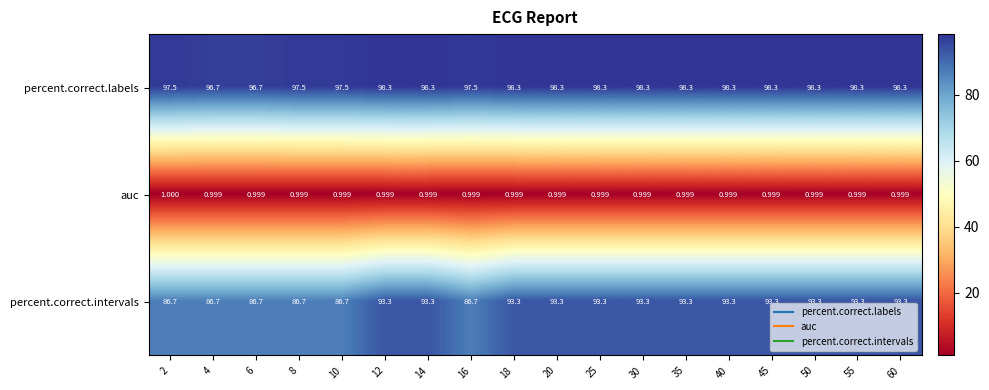

What is the minimum value shown in the chart?

1.0